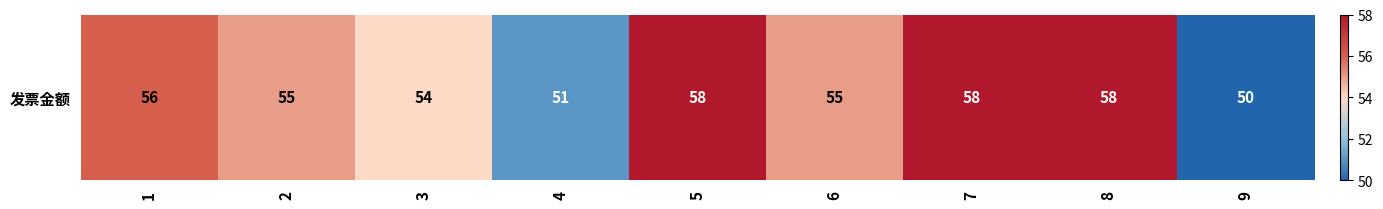

List the labels in order of value, largest first.

5, 7, 8, 1, 2, 6, 3, 4, 9